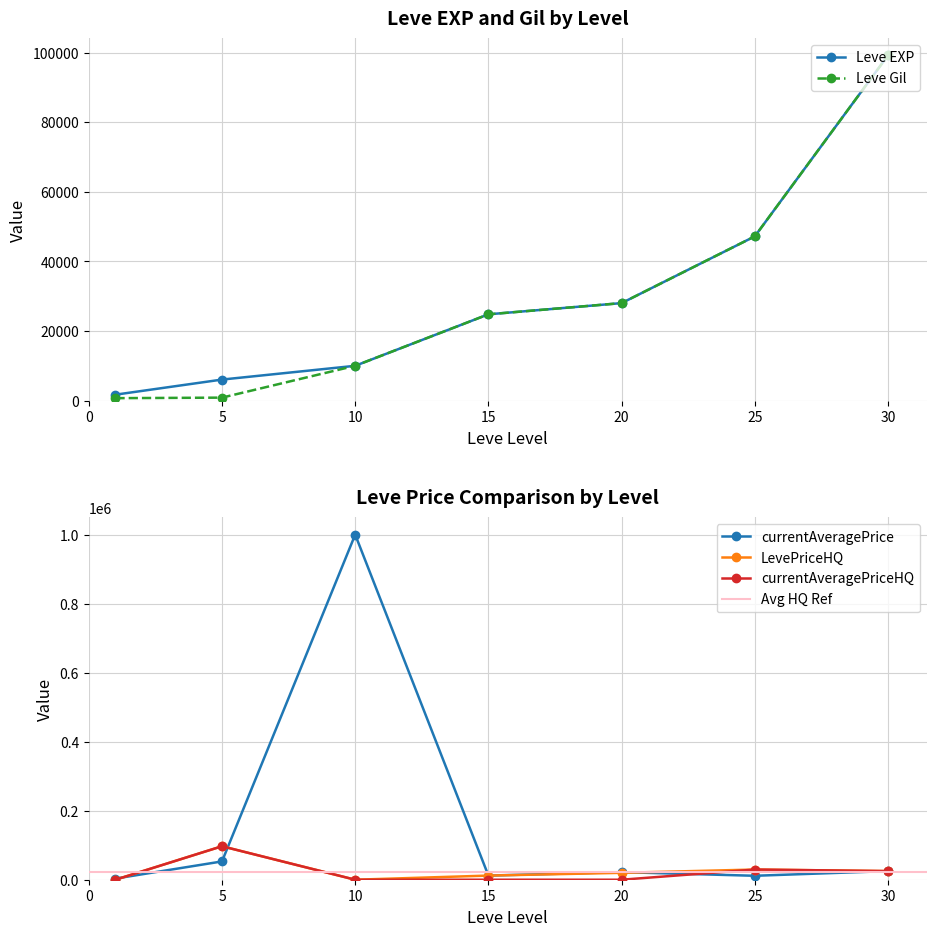

Which series has the largest range (max minus min)?

currentAveragePrice